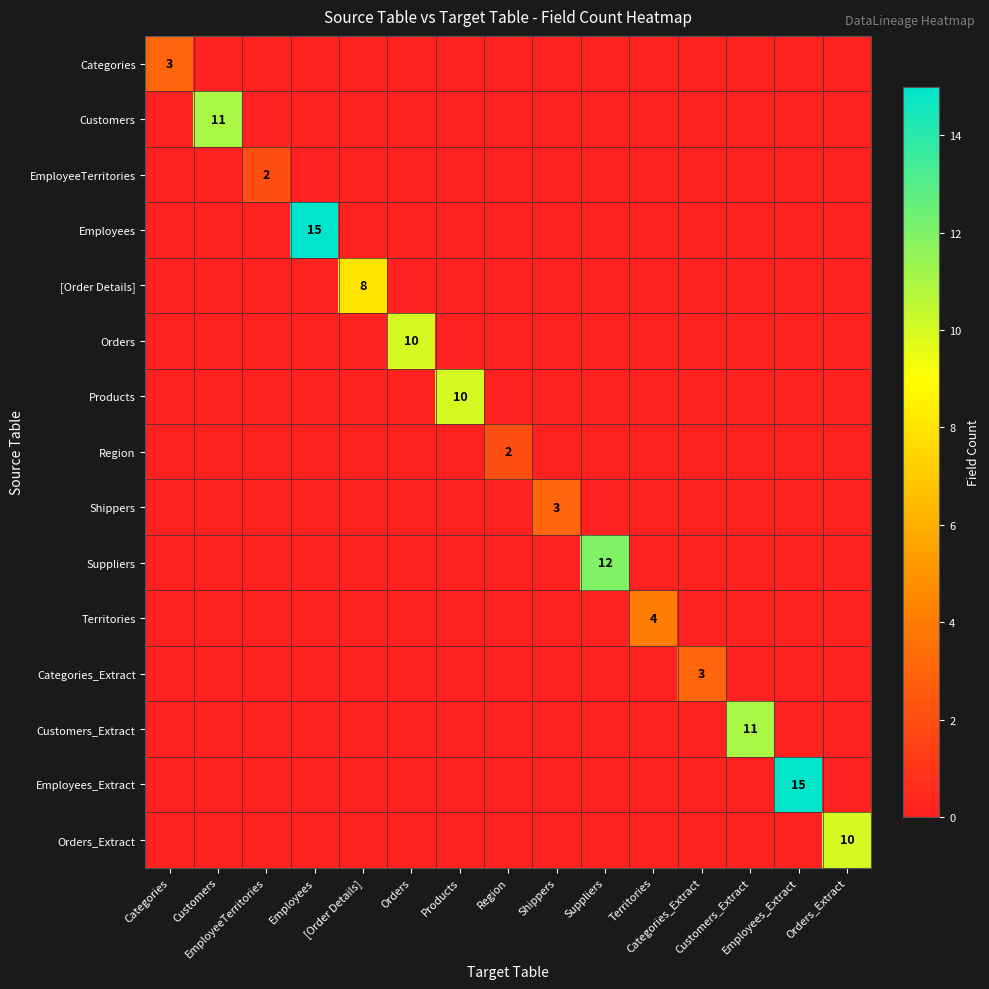

How many positive values does the Territories series have?

1